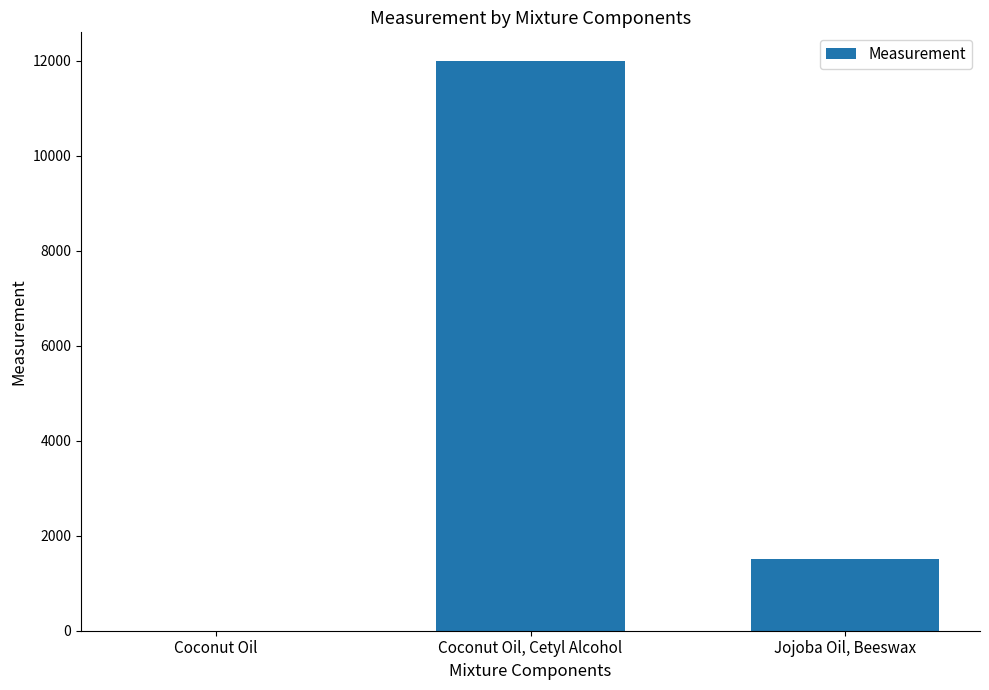

Approximately how many times larger is the value at Jojoba Oil, Beeswax compared to Coconut Oil, Cetyl Alcohol?

0.1